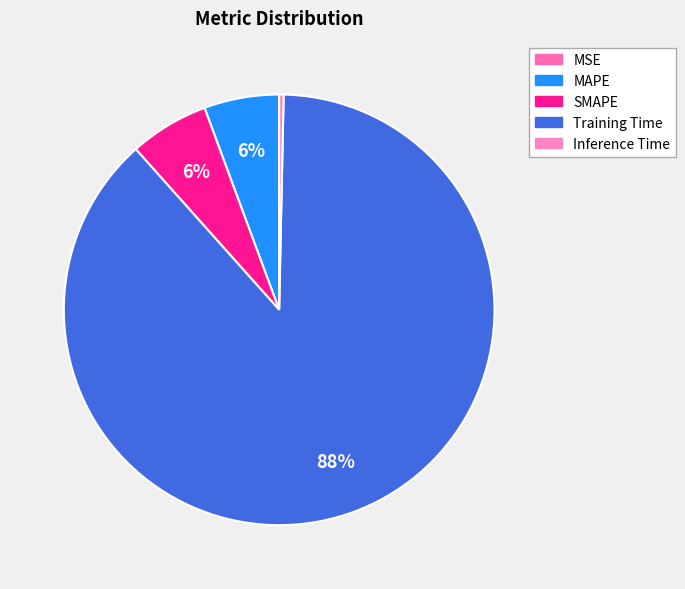

The SMAPE slice represents 6% of the pie. True or false?

True